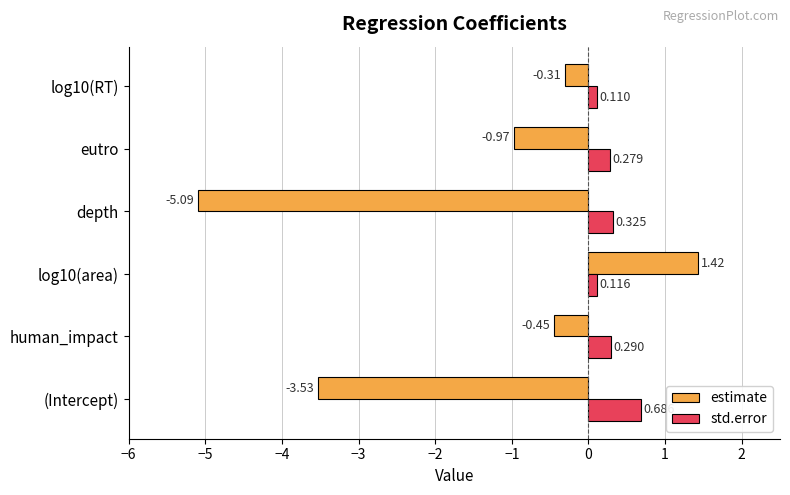

At which category does the chart reach its minimum across all series?

depth